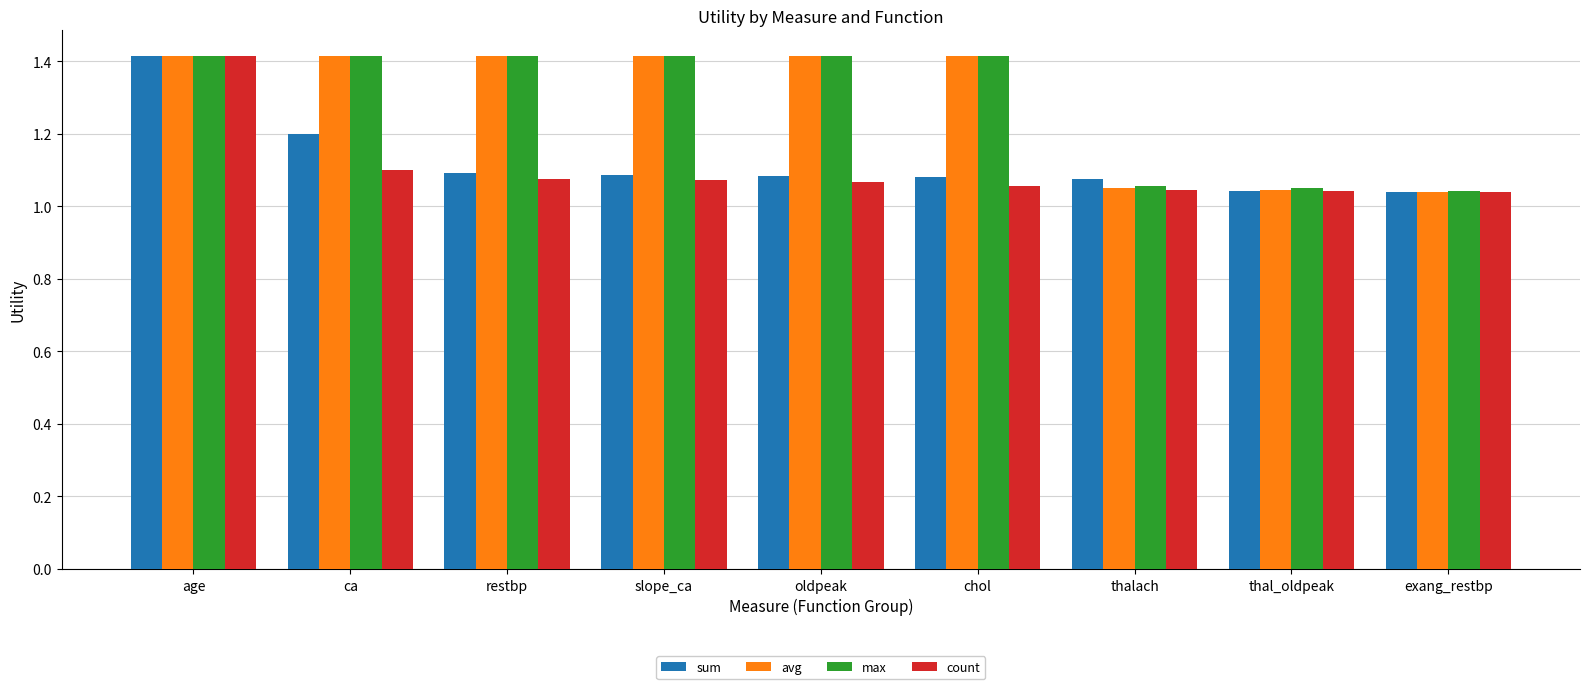

What is the difference between the highest and lowest values at ca?

0.3